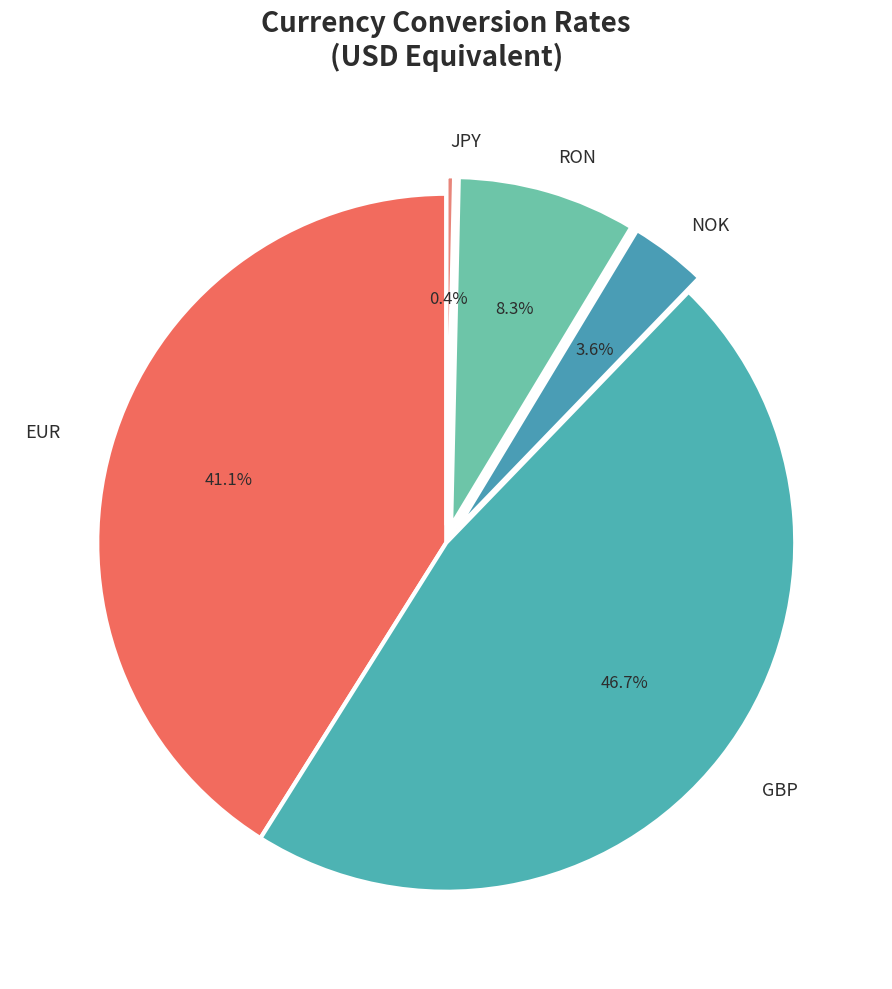

How many slices are in this pie chart?

5